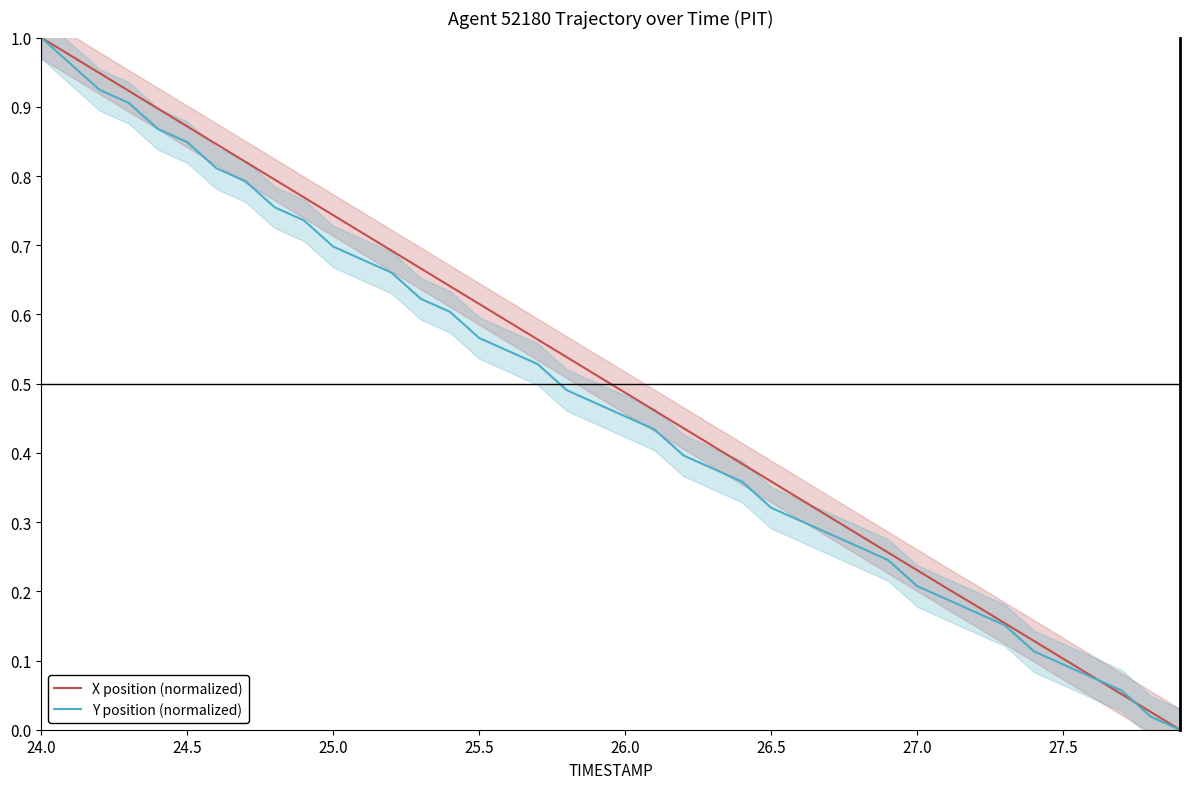

True or false: X position (normalized) has more than 2 points higher than both neighbors.

False